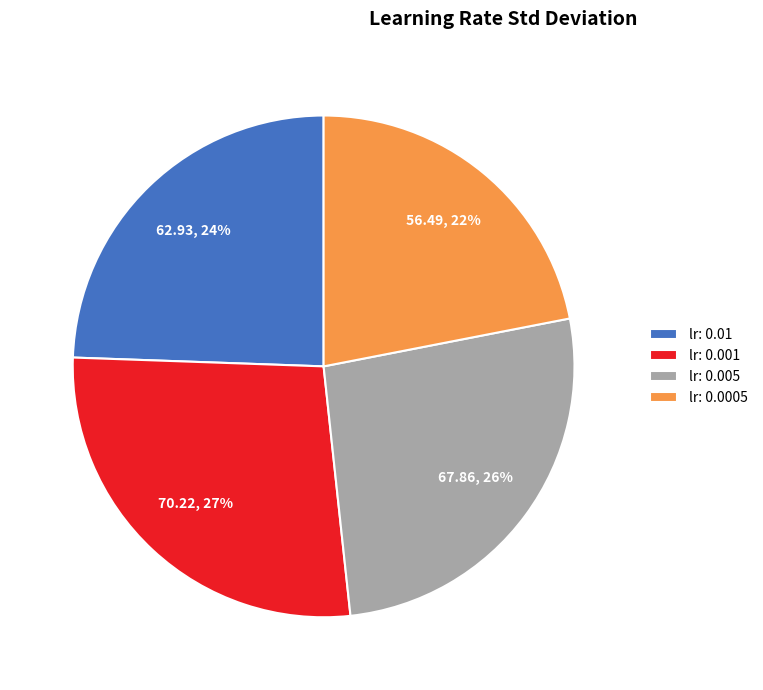

What percentage is the lr: 0.005 slice, to the nearest percent?

26%